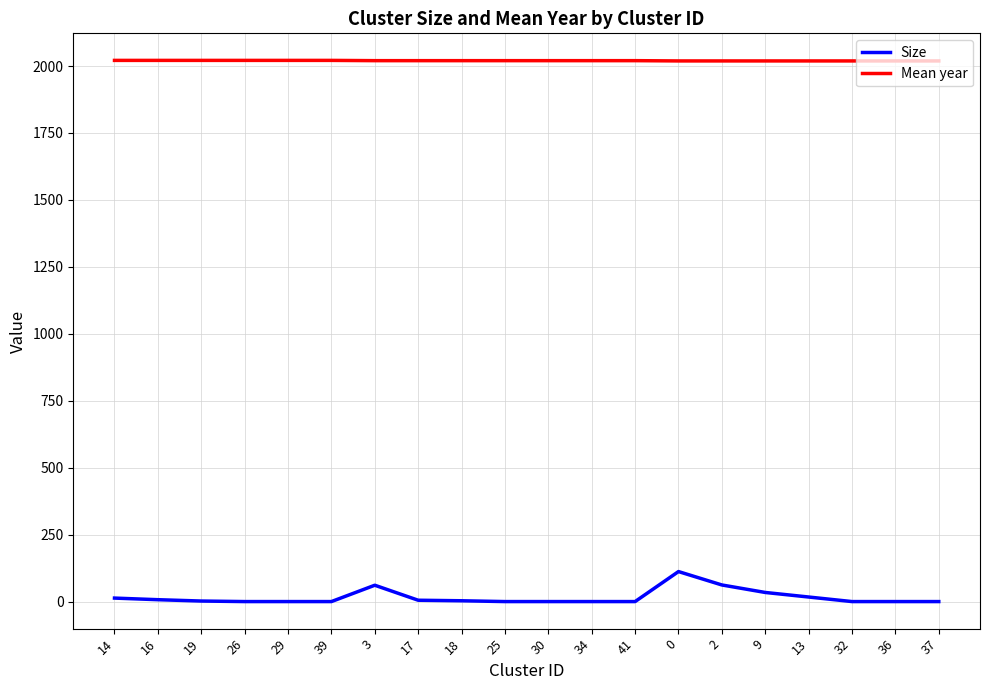

What position from the left is 41?

13